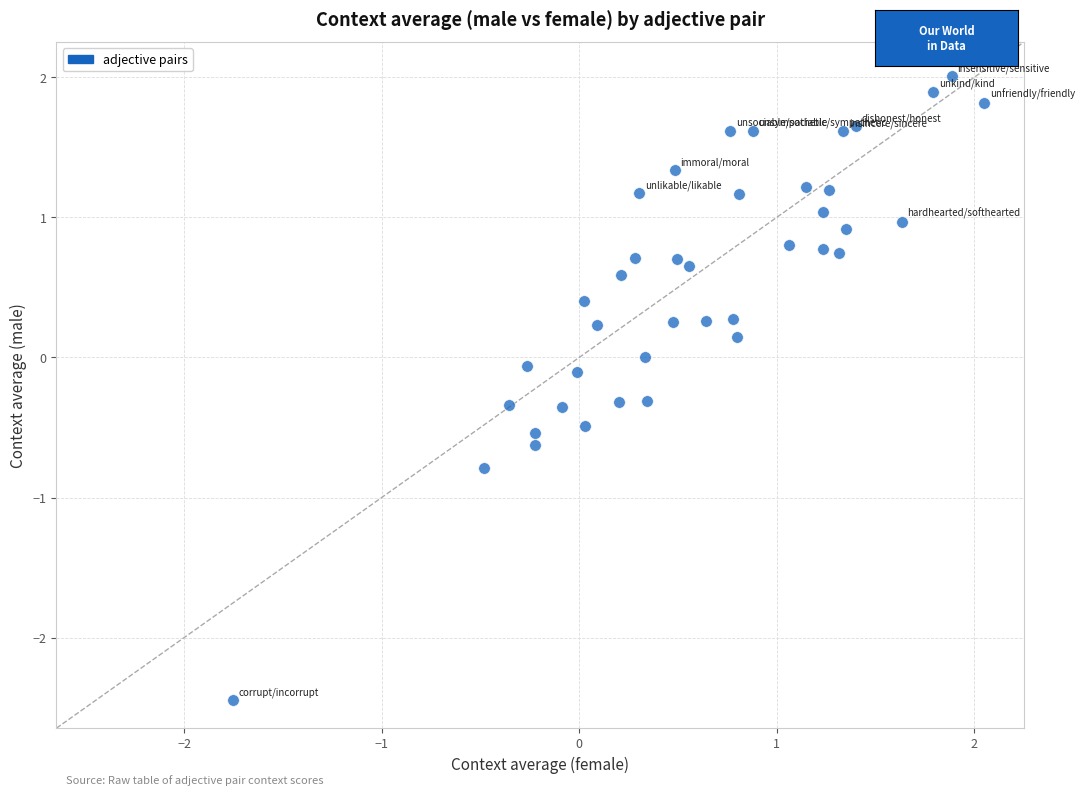

What is the range of X values (max minus min)?

3.8